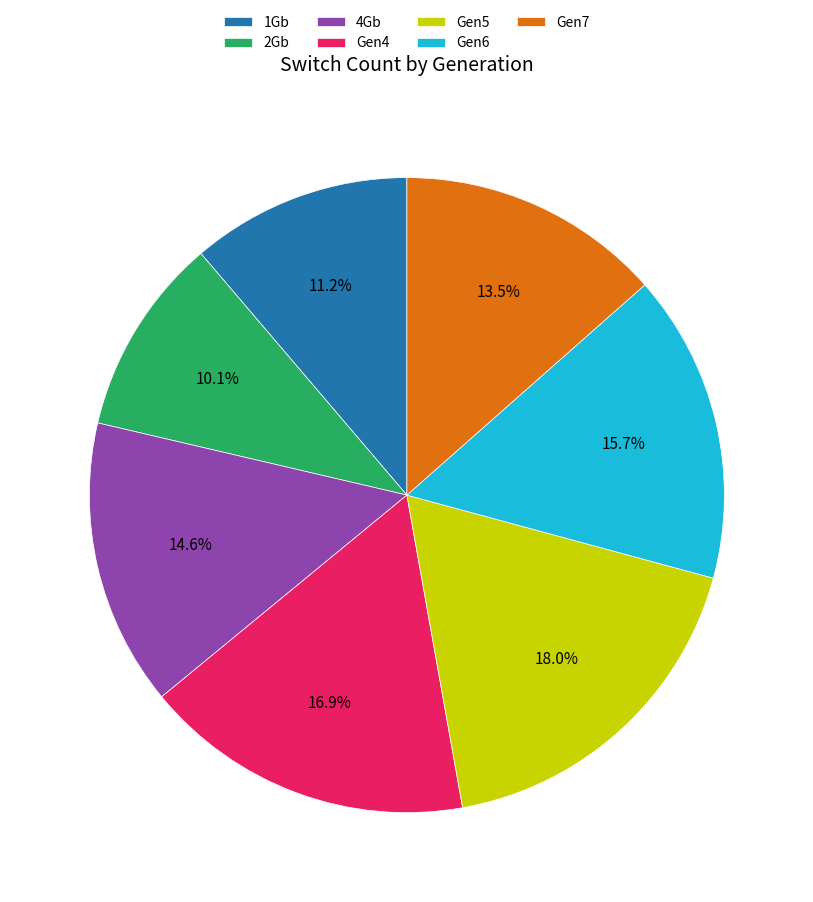

What percentage do Gen5 and Gen6 together represent?

33.7%